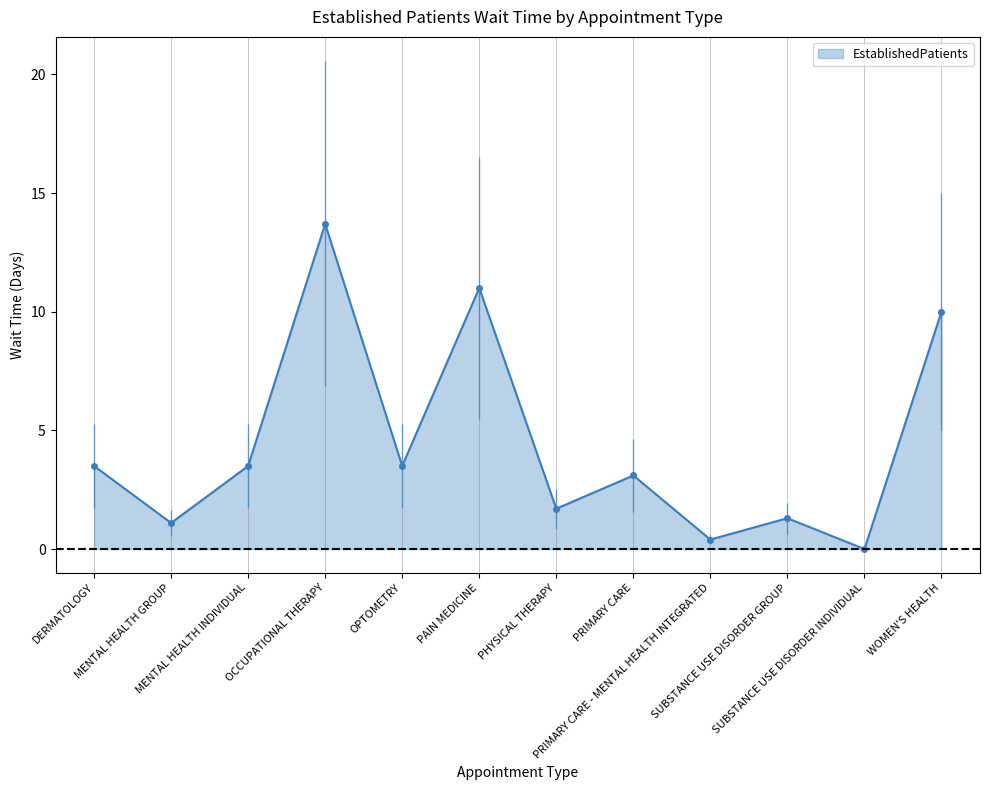

Does the chart have visible grid lines?

Yes